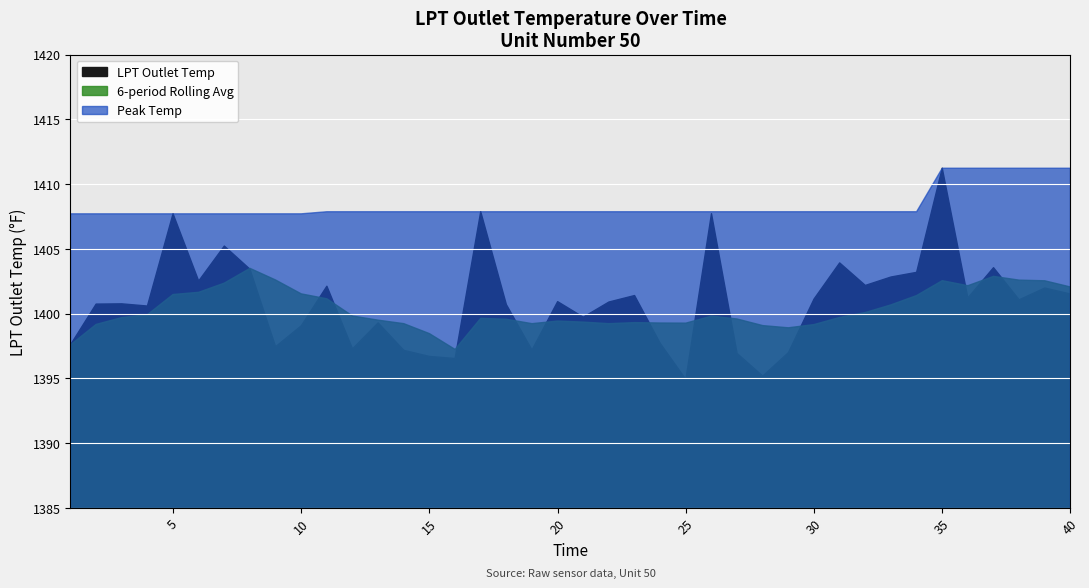

True or false: LPT Outlet Temp and 6-period Rolling Avg intersect in this chart.

True